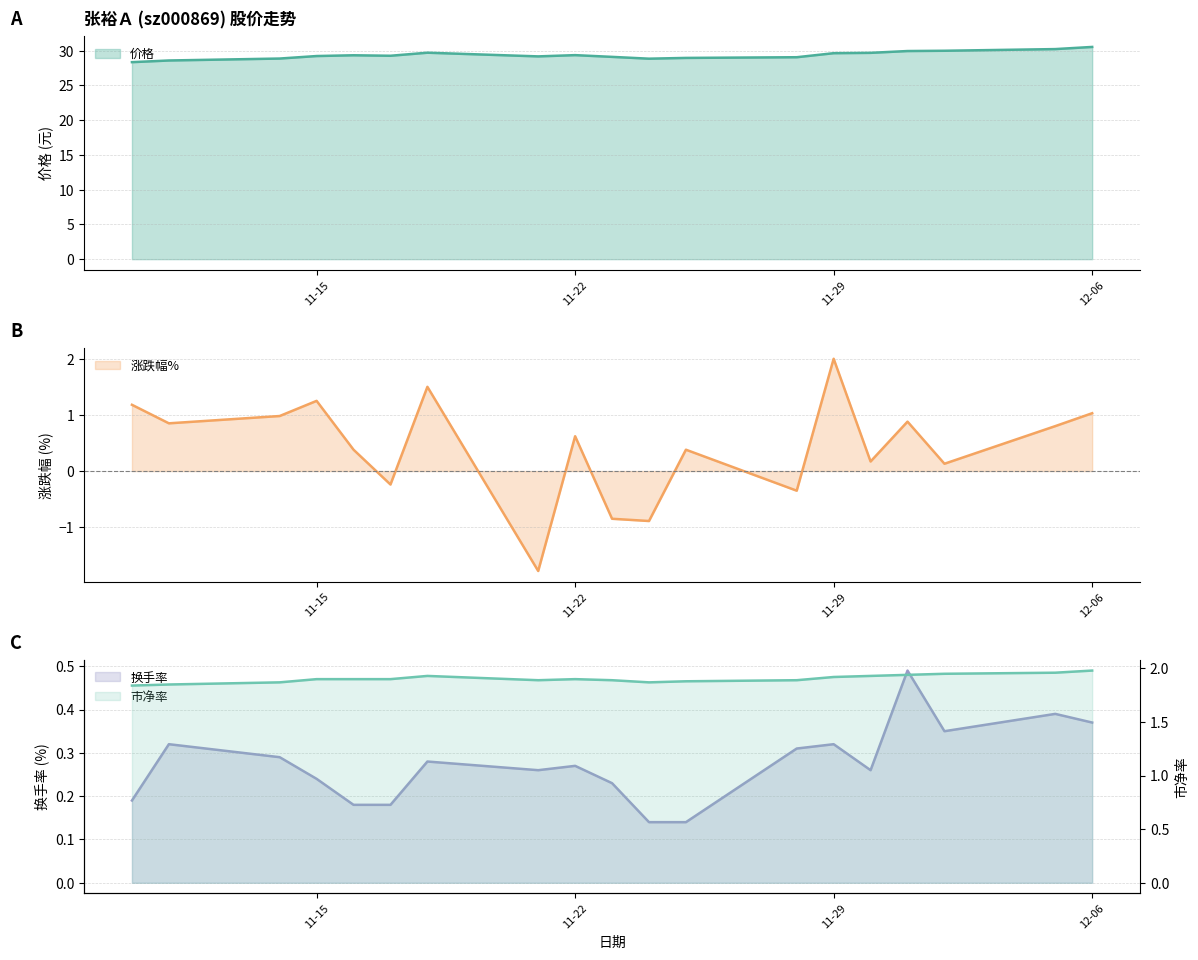

How many lines are shown in the chart?

4